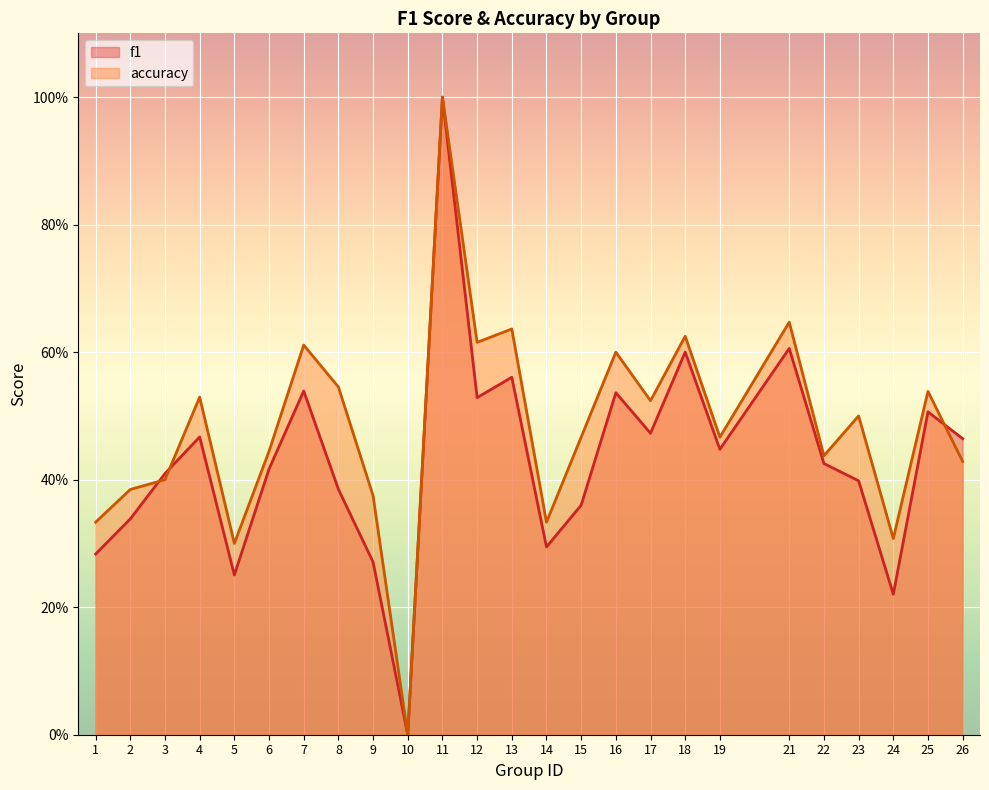

Where do accuracy and f1 first cross each other?

2 and 3